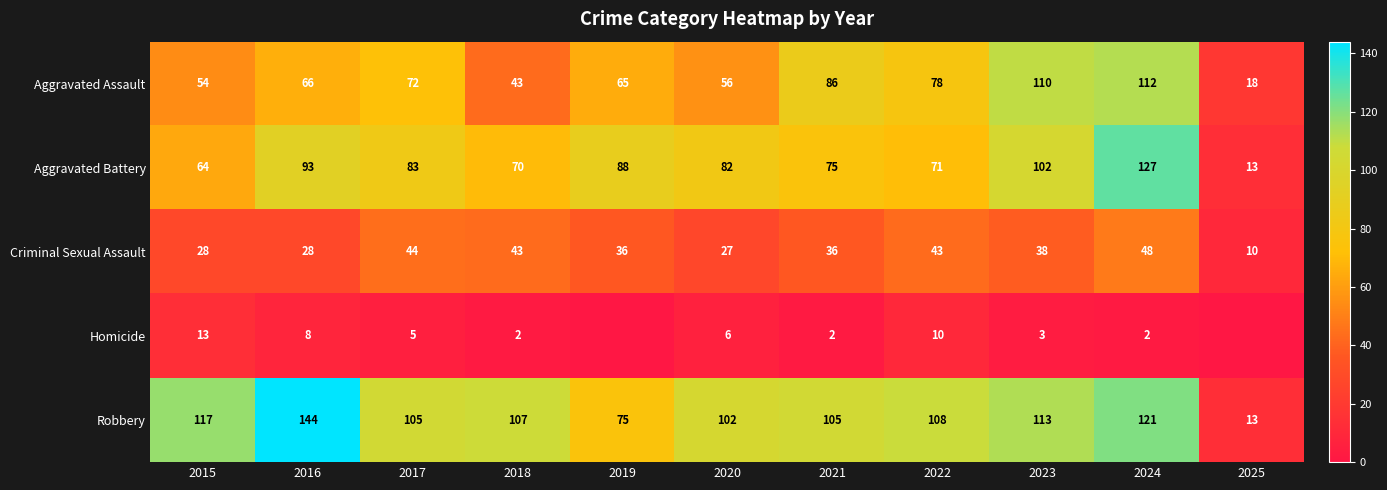

At how many categories does at least one series exceed 49?

10